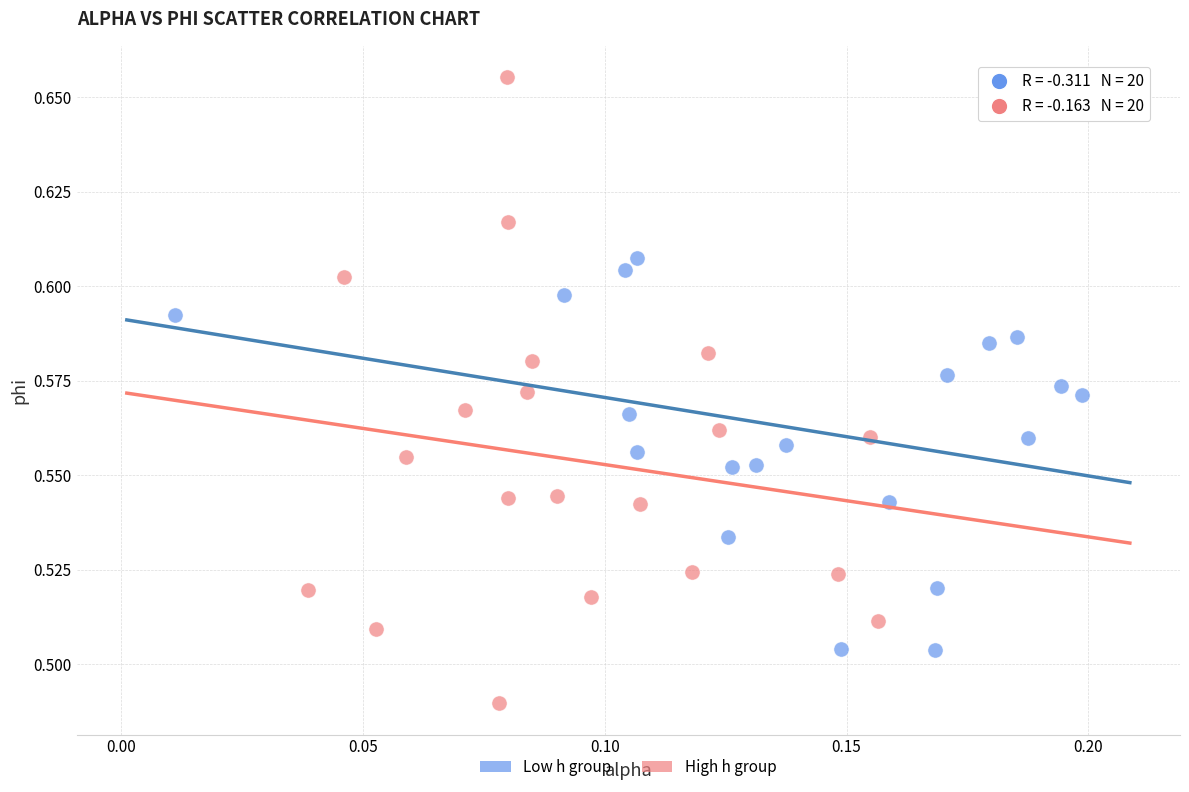

Which series reaches the maximum Y coordinate?

High h group